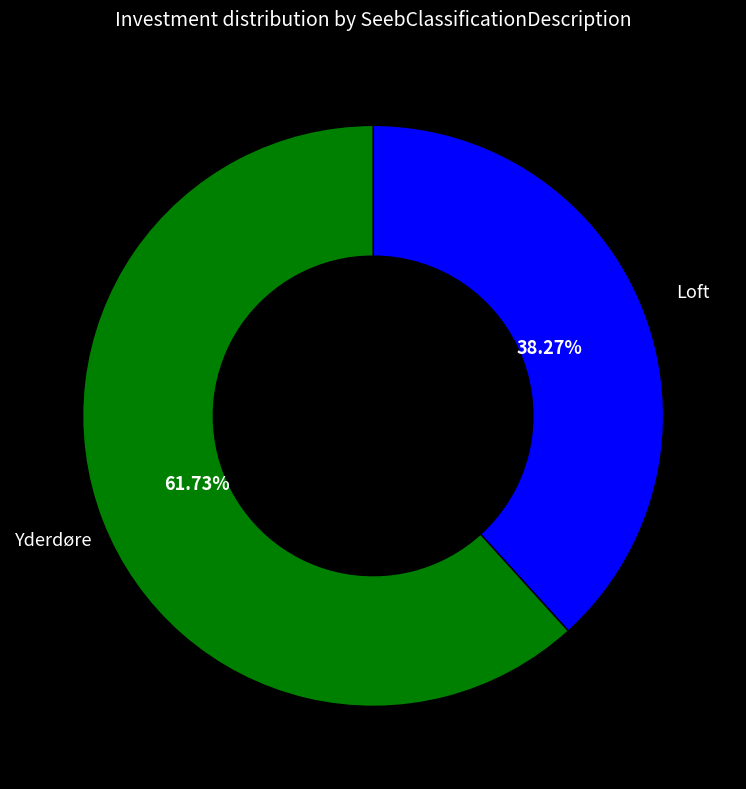

To the nearest percent, what portion does Yderdøre represent?

62%